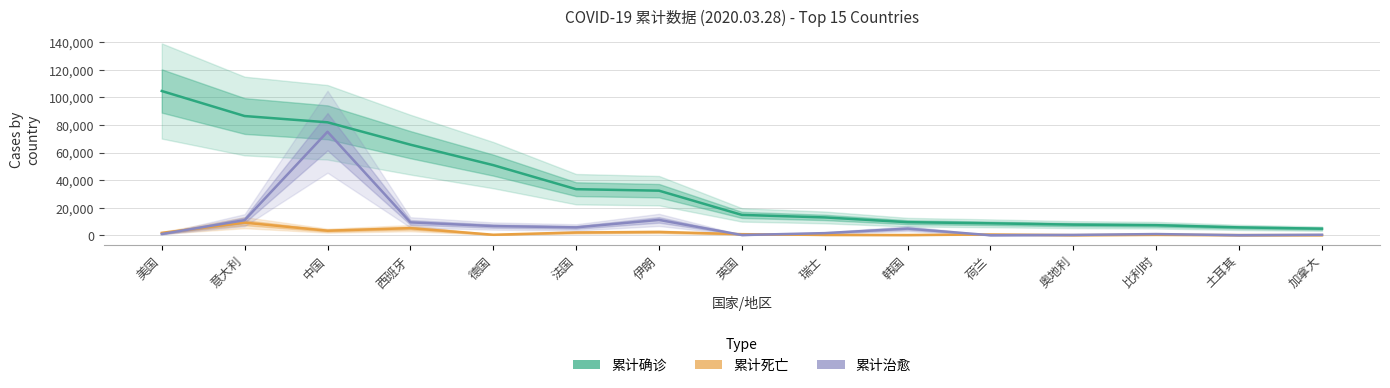

True or false: 累计确诊 has more than 1 interior local peaks.

False